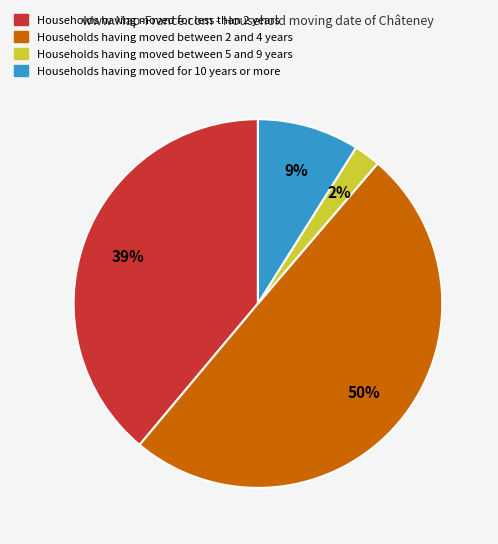

To the nearest percent, what is the difference between the largest and smallest slice percentages?

48%